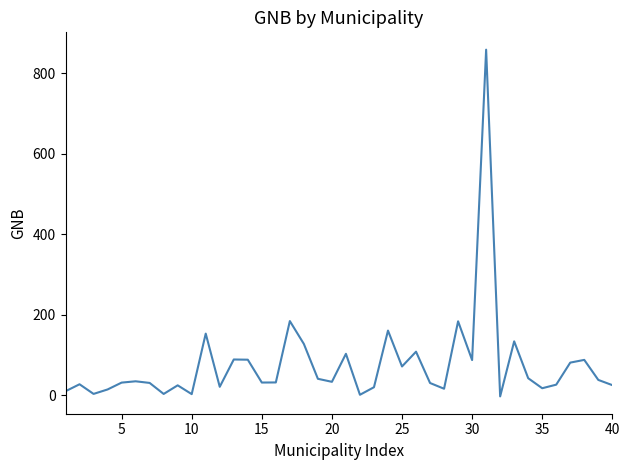

What is the greatest value displayed?

858.3